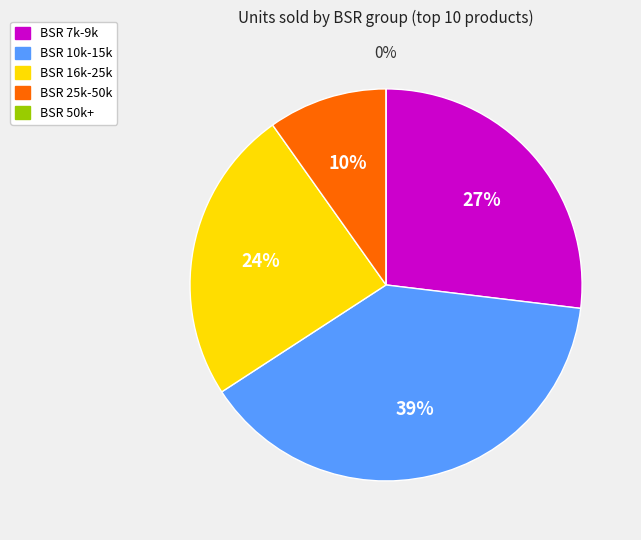

True or false: 20852 accounts for 14% of the total.

False